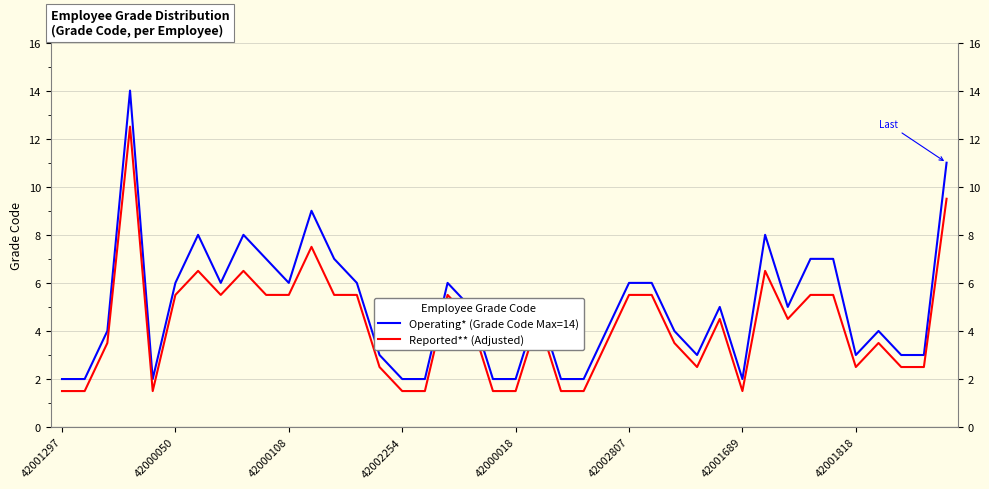

Is this an area chart (filled region under the line)?

No